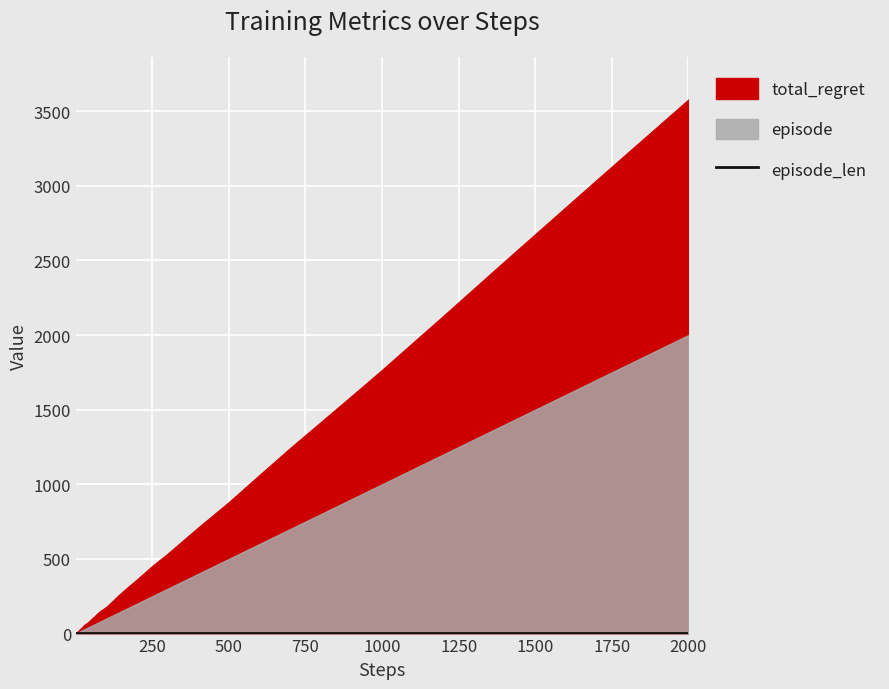

Which category has the lowest value across all series?

1